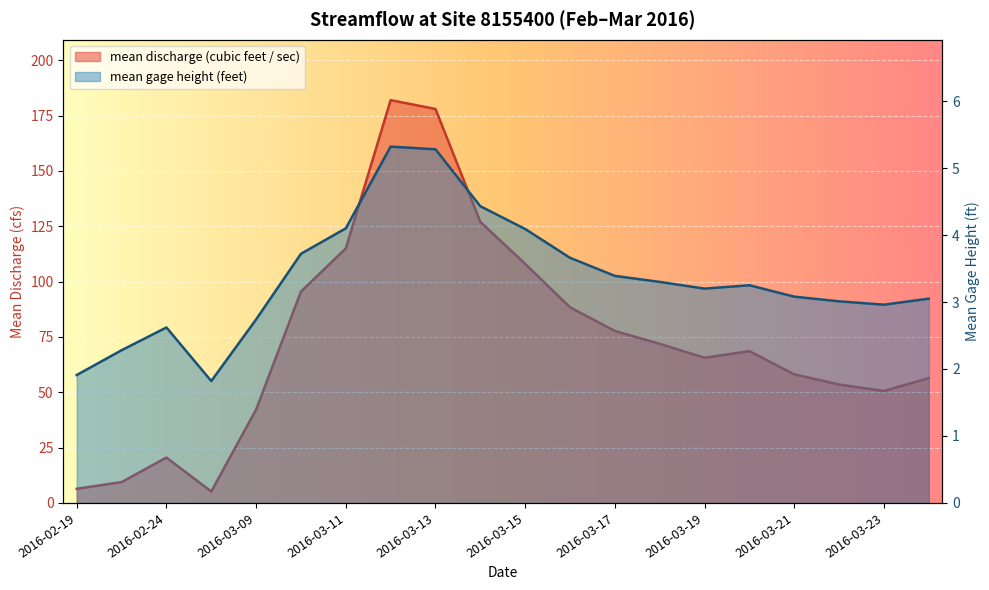

What is the spread (max minus min) of values at 2016-03-13?

172.7